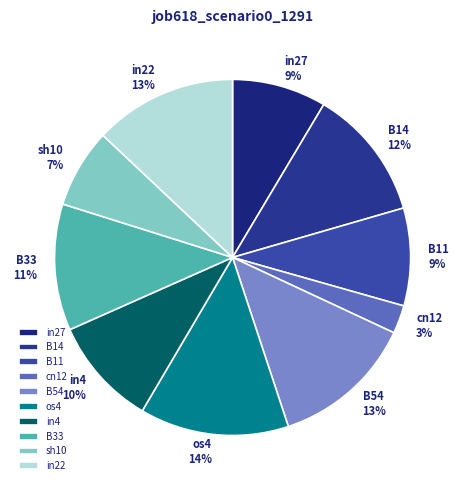

True or false: B14 accounts for 6% of the total.

False